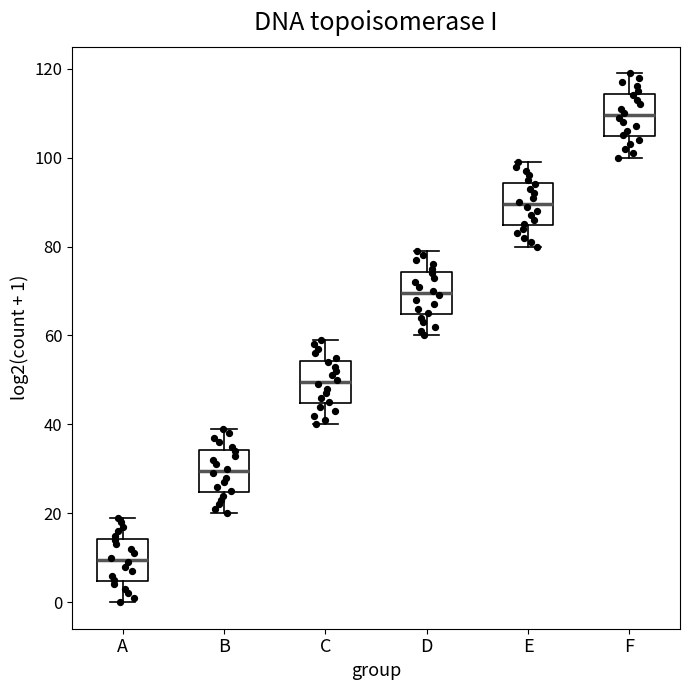

Which box has the lowest median line?

A